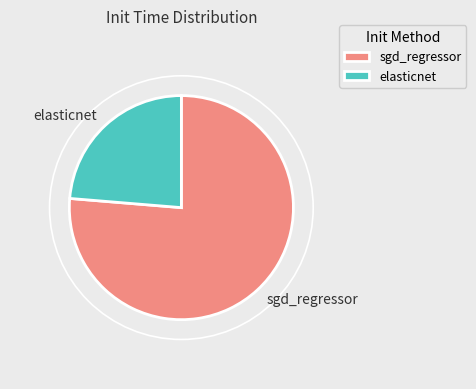

Rank the categories by value from highest to lowest.

sgd_regressor, elasticnet